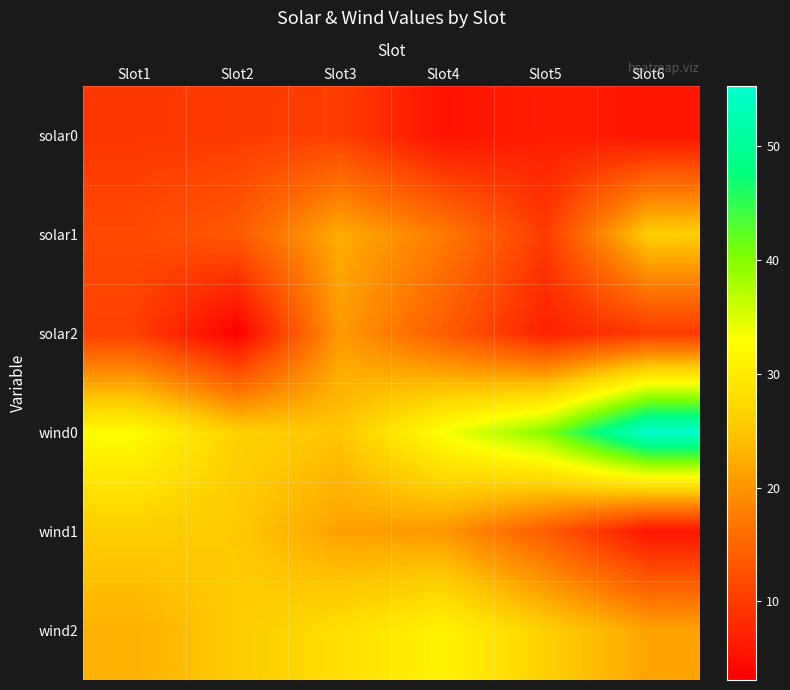

At how many categories does at least one series exceed 12?

6